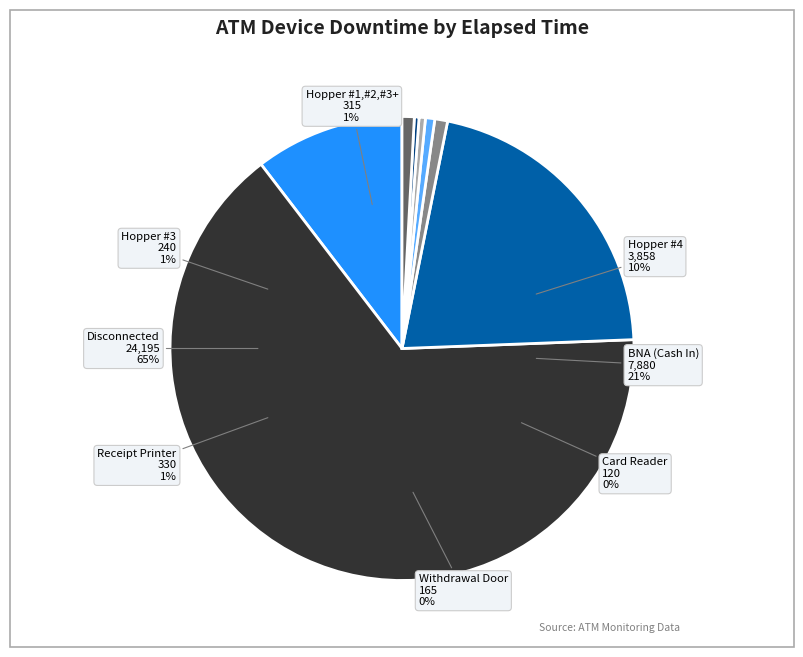

Which has a higher value, Card Reader or BNA (Cash In)?

BNA (Cash In)